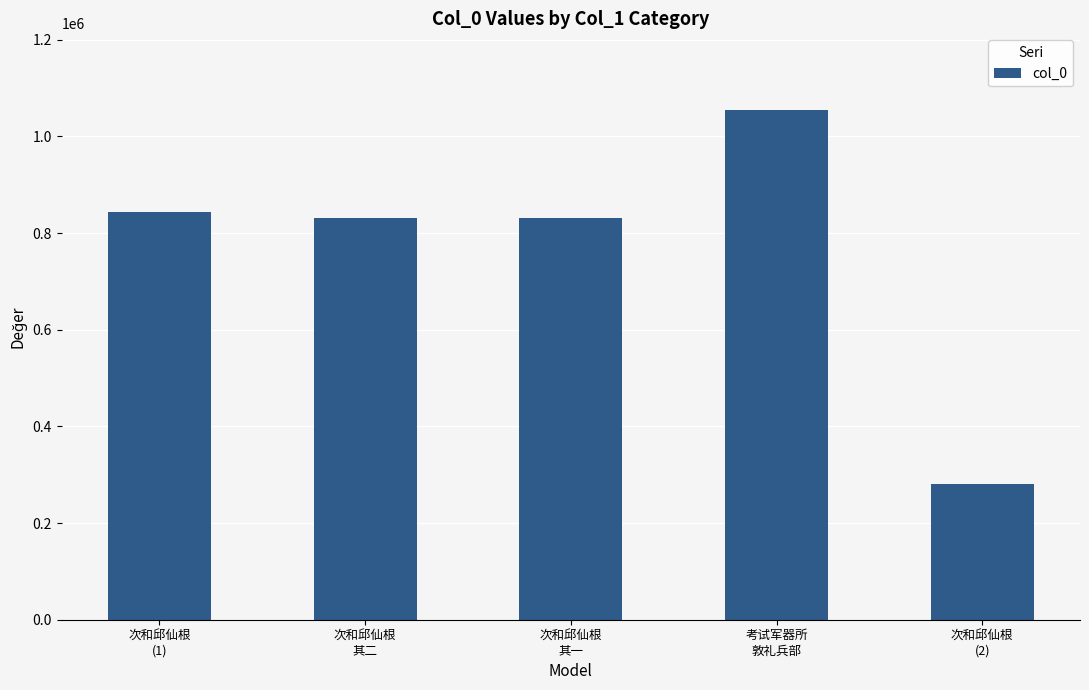

What is the sum of the values at 考试军器所
敦礼兵部 and 次和邱仙根
(1)?

1899279